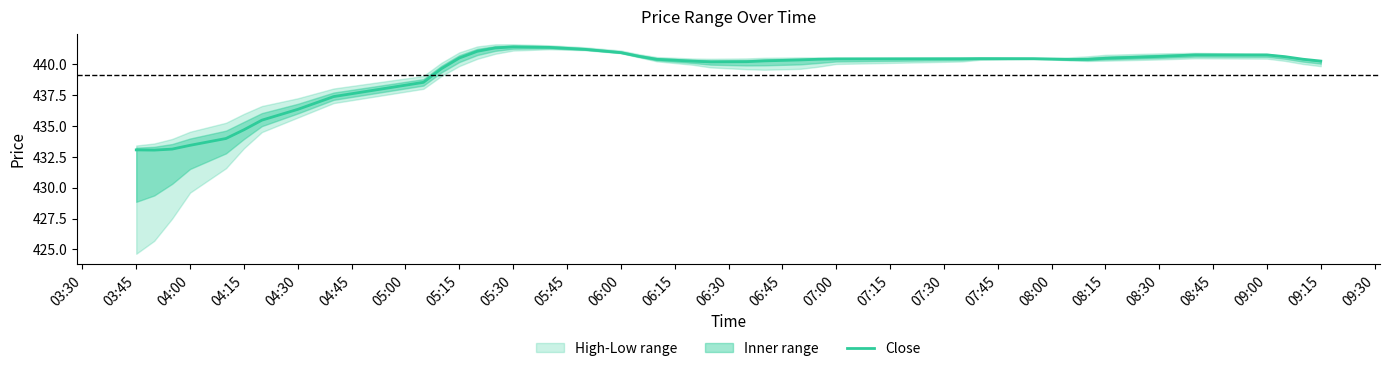

True or false: Close has a value of 440.6 at 08:30.

True